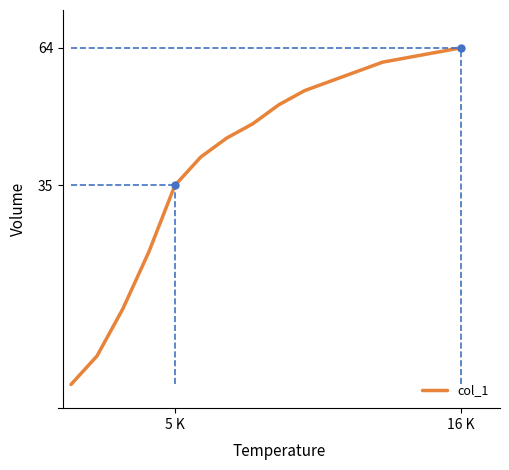

What is the greatest value displayed?

64